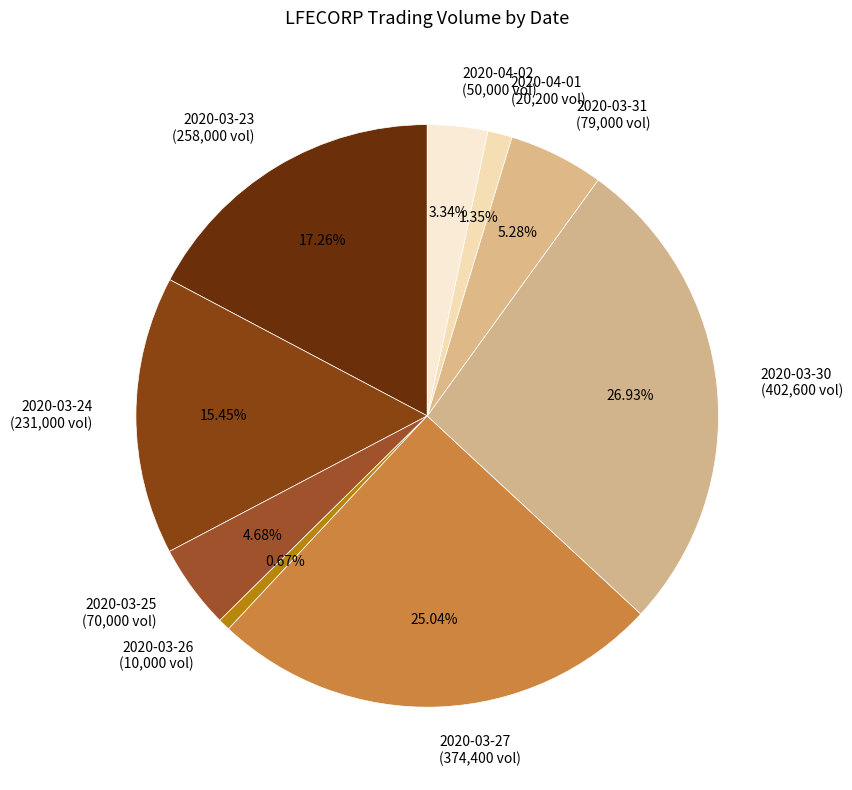

Which category has the biggest portion of the pie?

2020-03-30